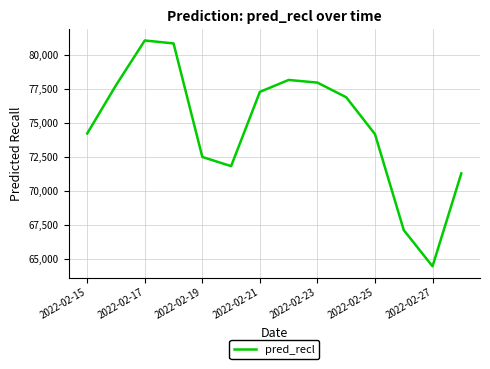

What is the difference between the maximum and minimum values?

16594.4